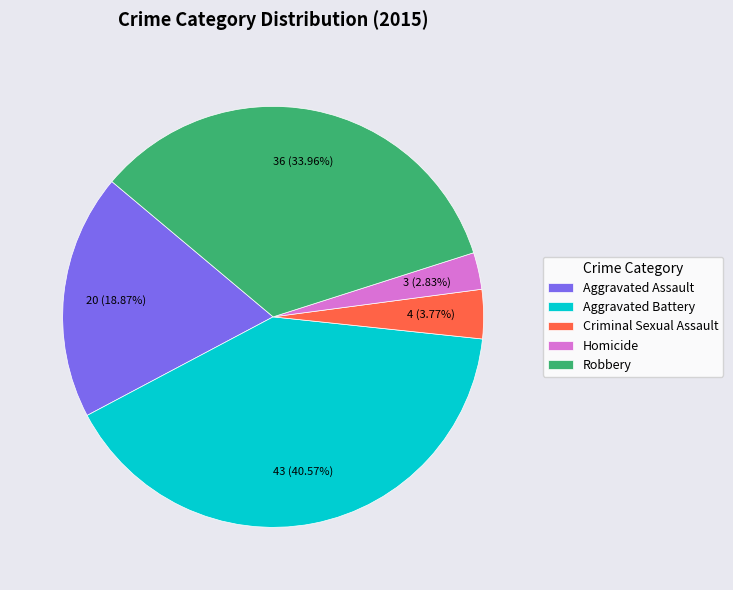

How much of the chart is everything except Homicide?

97.2%